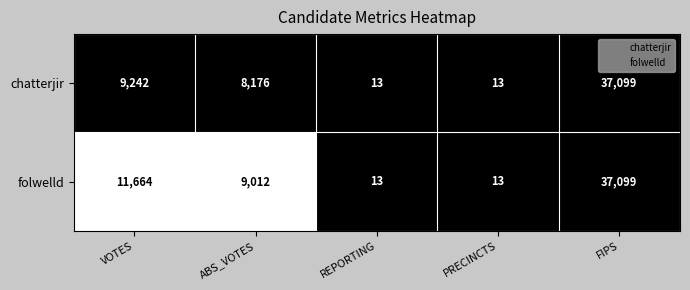

At which category is the sum across all series the highest?

FIPS